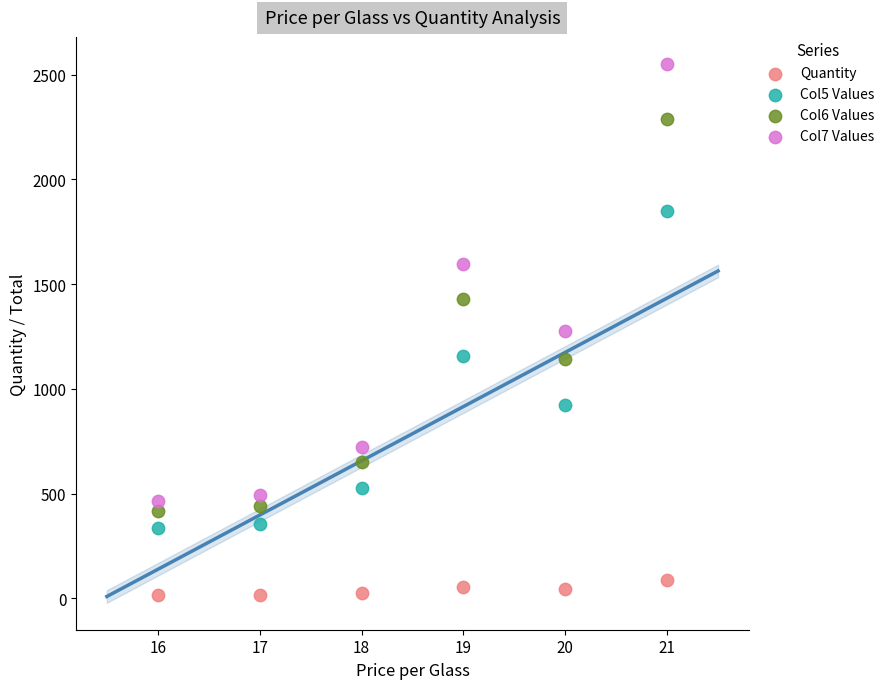

What are all the series names shown in the legend?

Quantity, Col5 Values, Col6 Values, Col7 Values